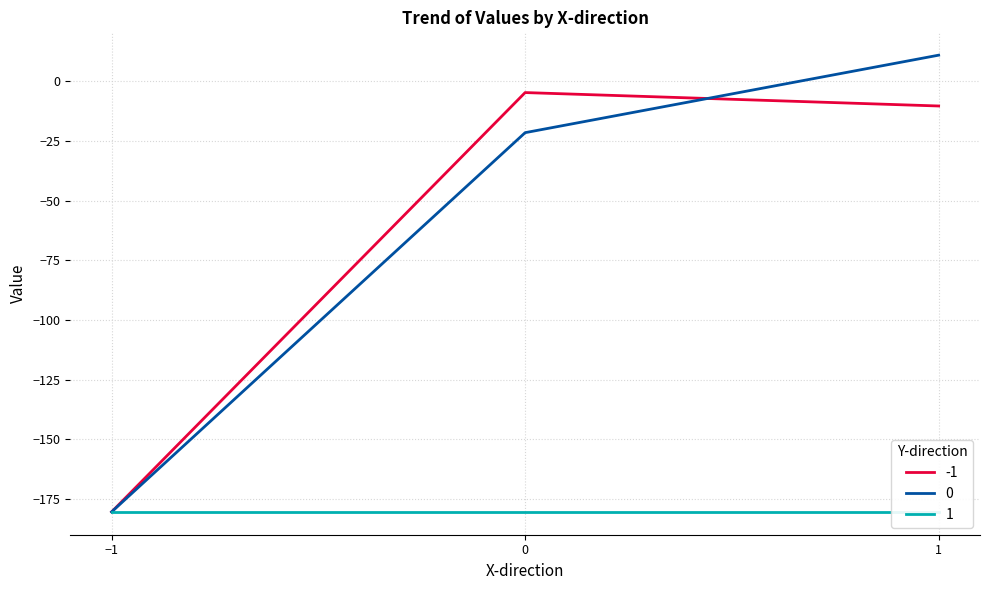

Between -1 and 0, which series saw the biggest shift?

-1